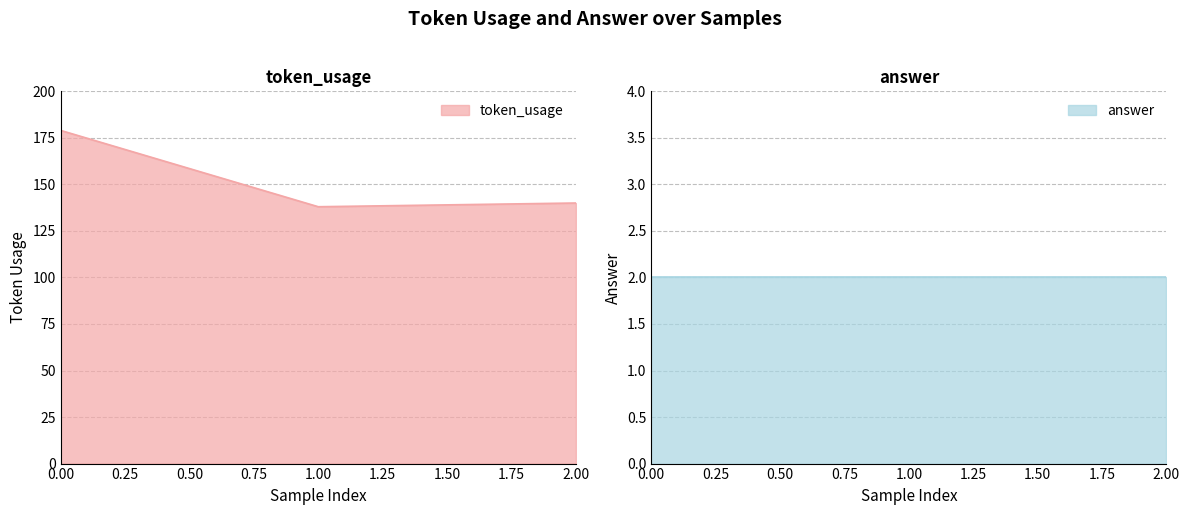

The value at 2 is 140. True or false?

True